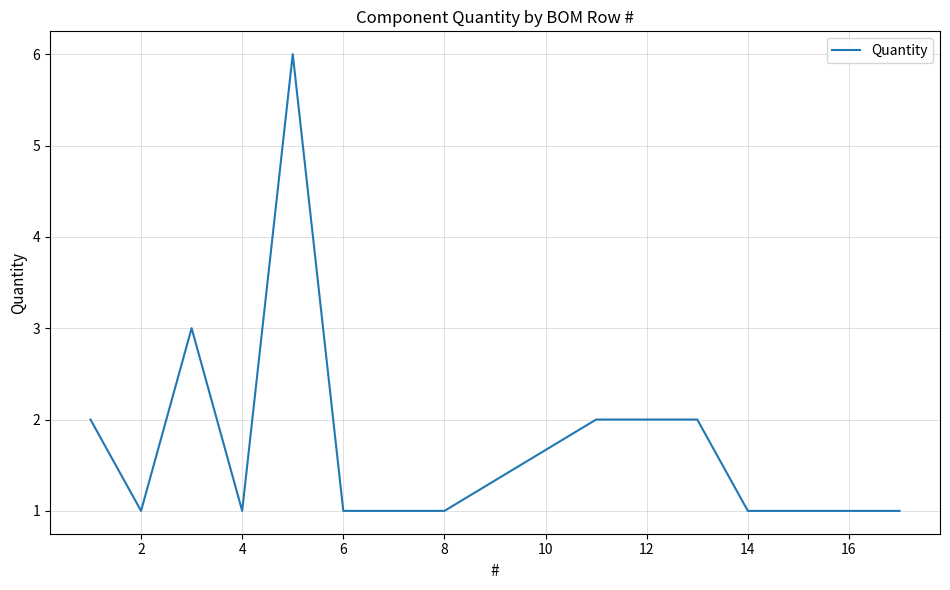

What is the difference between the maximum and minimum values?

5